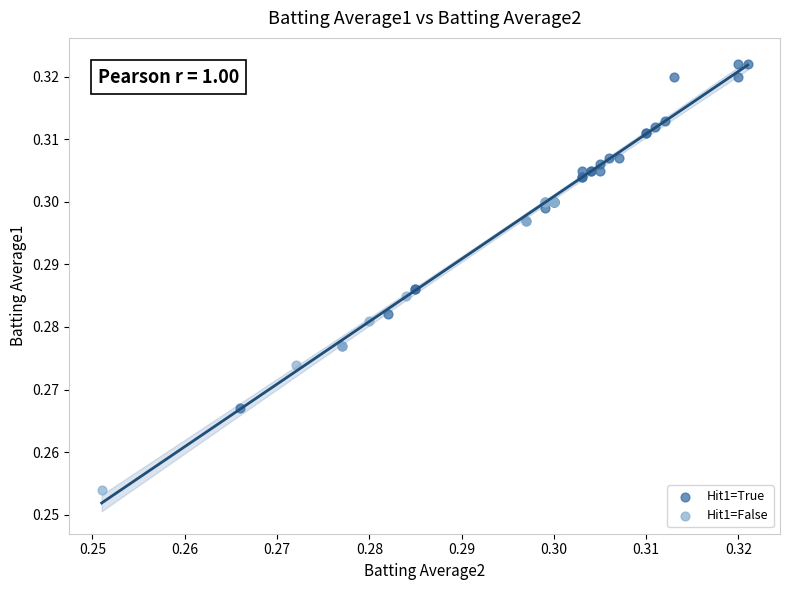

What are all the series names shown in the legend?

Hit1=True, Hit1=False